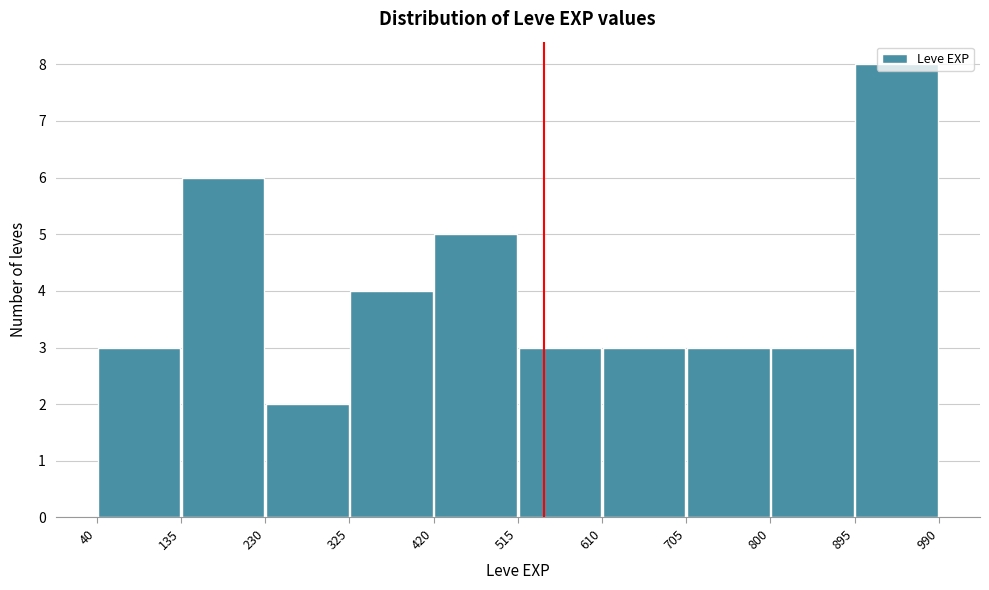

Over which range of the x-axis is the bar tallest?

895 to 990